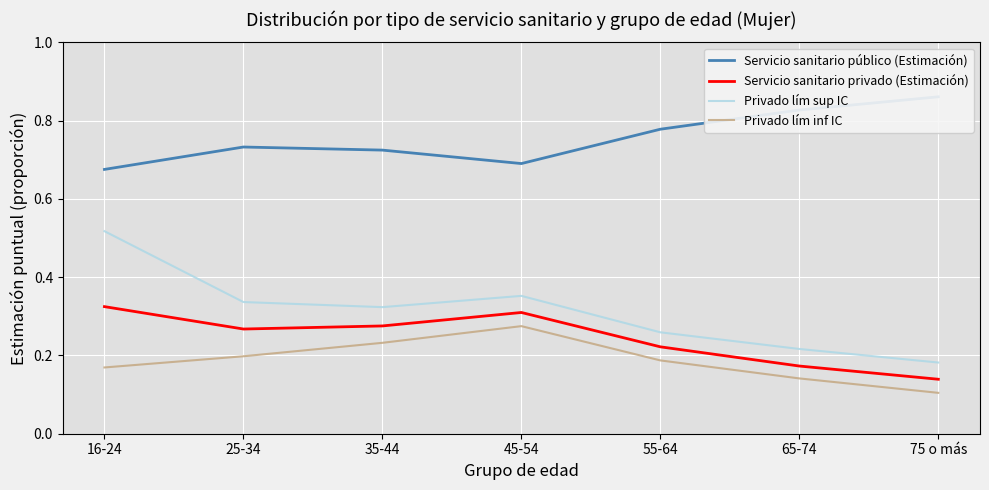

At which label does Servicio sanitario público (Estimación) reach its peak?

75 o más